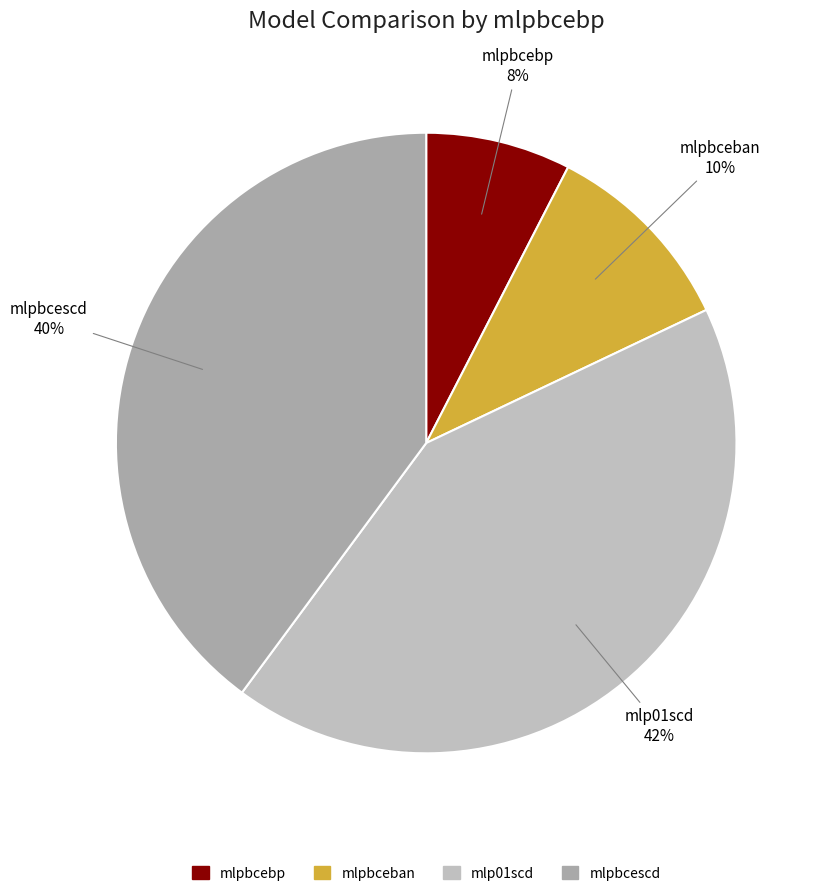

What is the largest slice in the pie chart?

mlp01scd